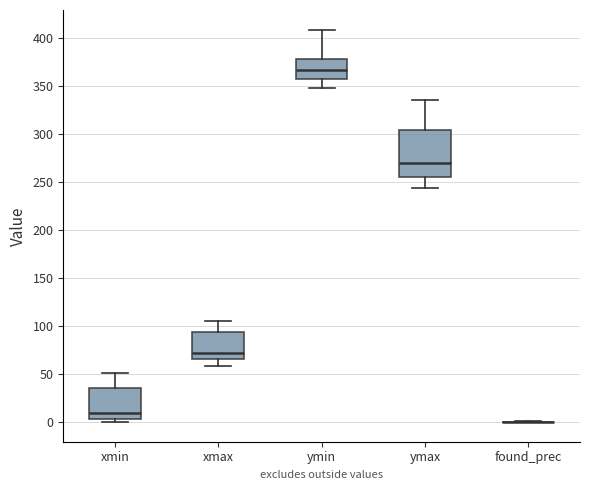

Comparing the boxes themselves (not the whiskers), which one is the tallest?

ymax